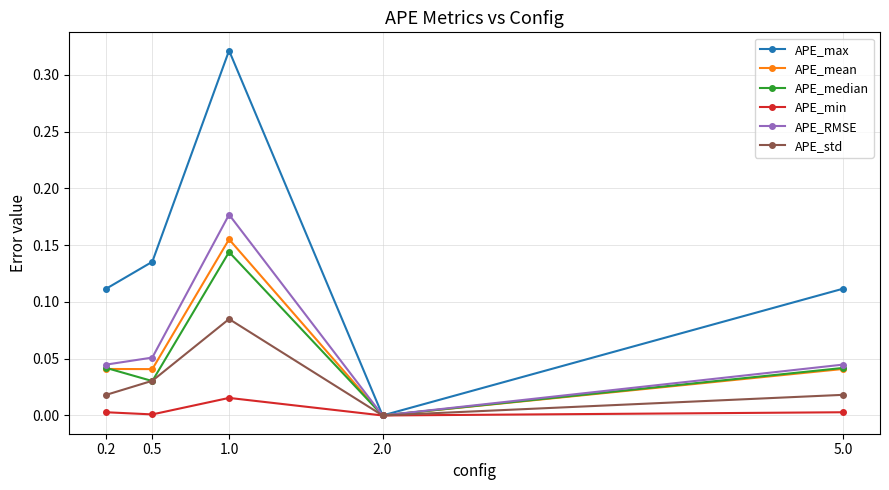

Which series has the largest total across all categories?

APE_max